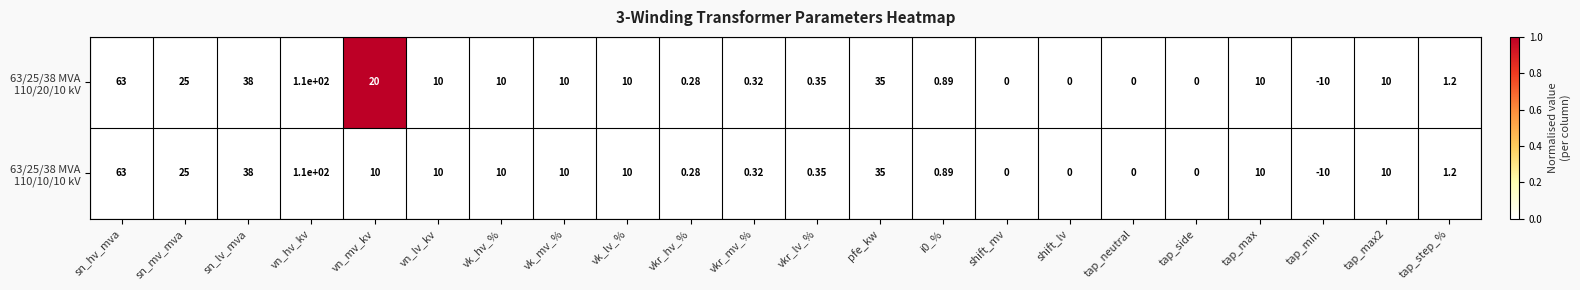

At which category is the sum across all series the highest?

vn_hv_kv